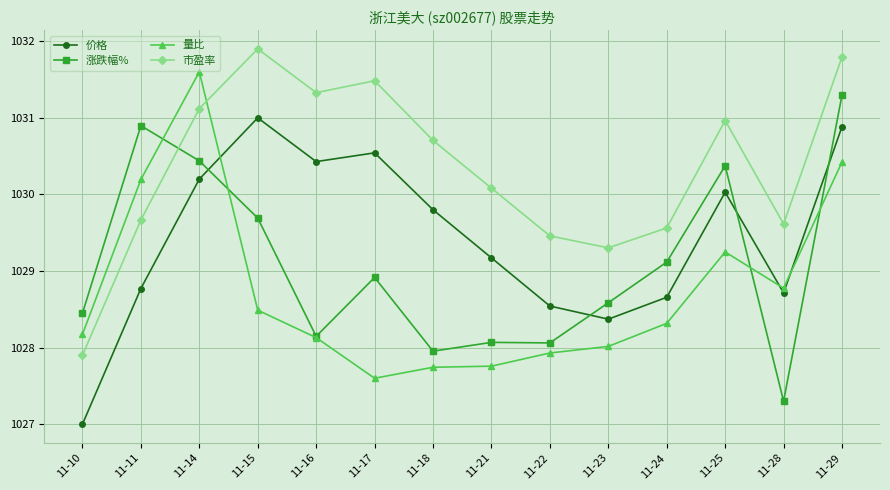

The value of 价格 at 11-22 is 1532.7. True or false?

False